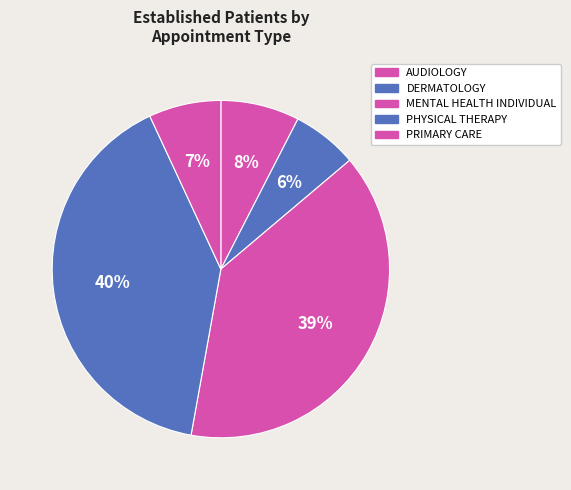

How many slices are in this pie chart?

5